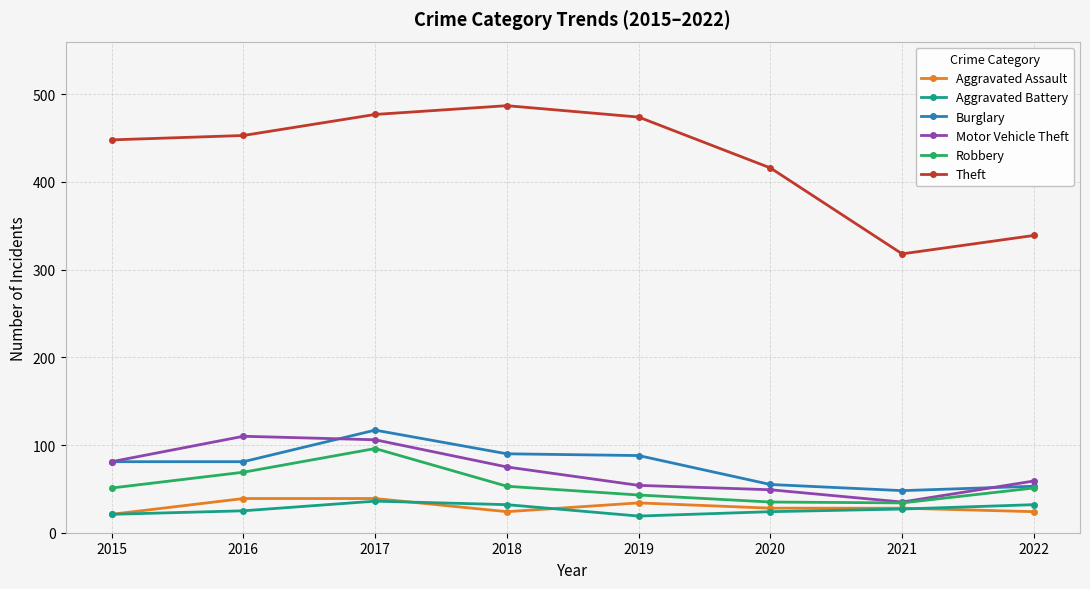

True or false: Aggravated Battery has more than 0 points higher than both neighbors.

True